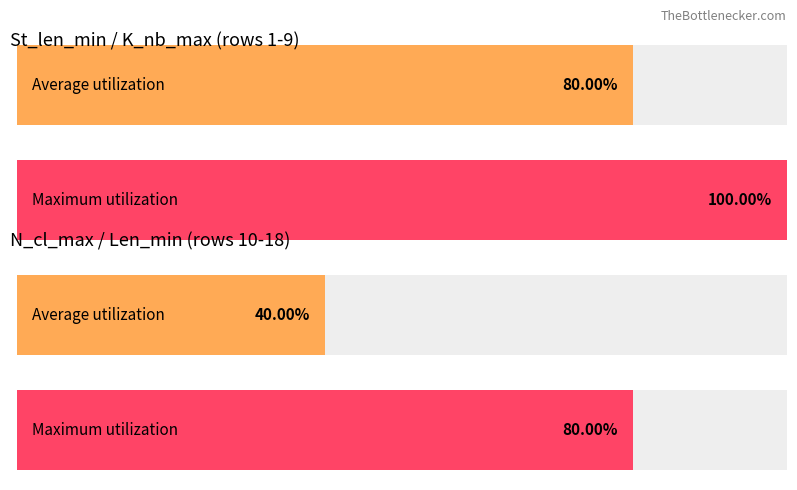

Which series has the largest range (max minus min)?

Average utilization